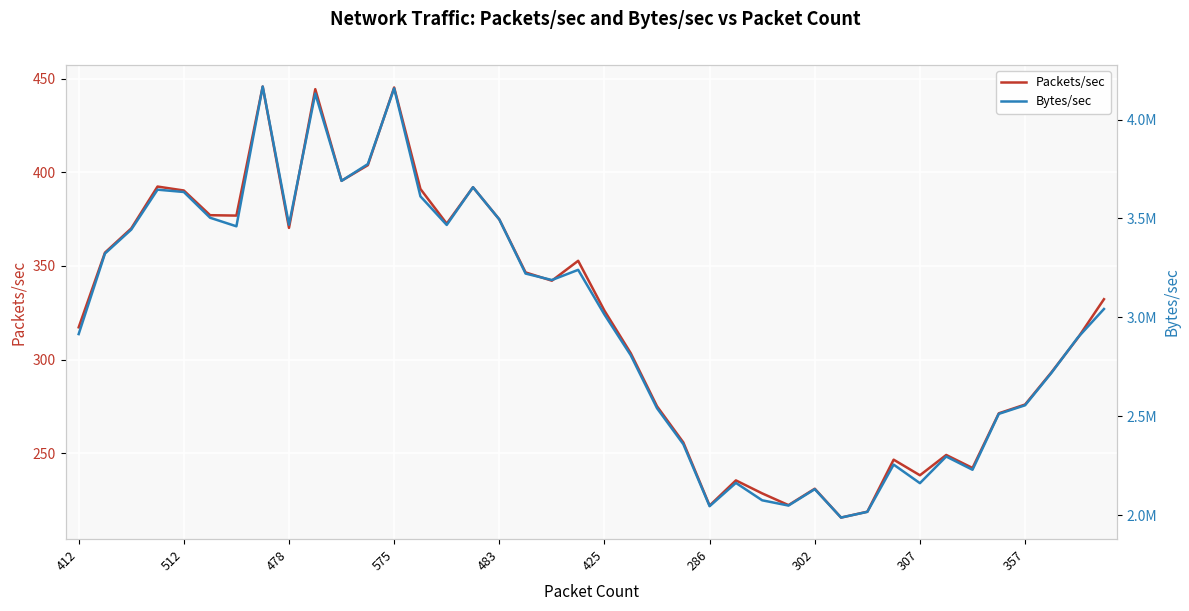

The value of Packets/sec at 30 is 218.7. True or false?

True